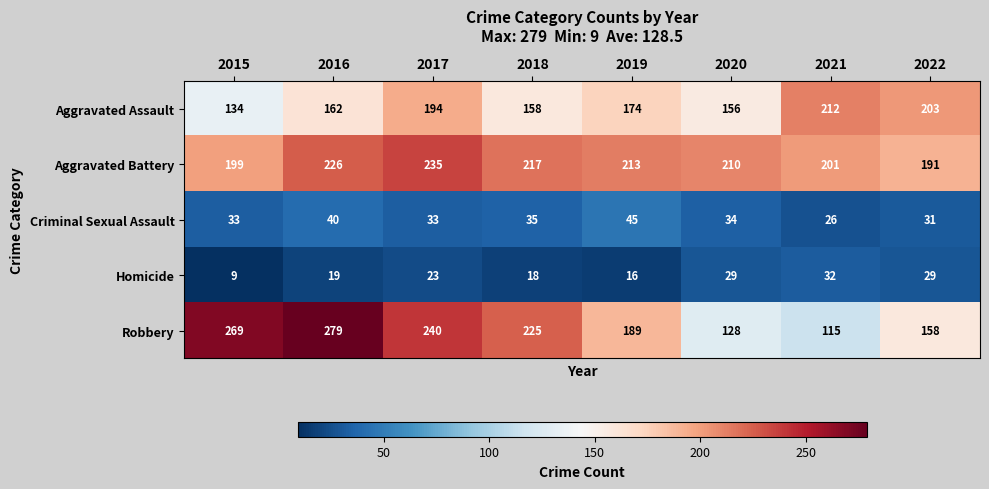

Where is Criminal Sexual Assault nearest to the value 35?

2018